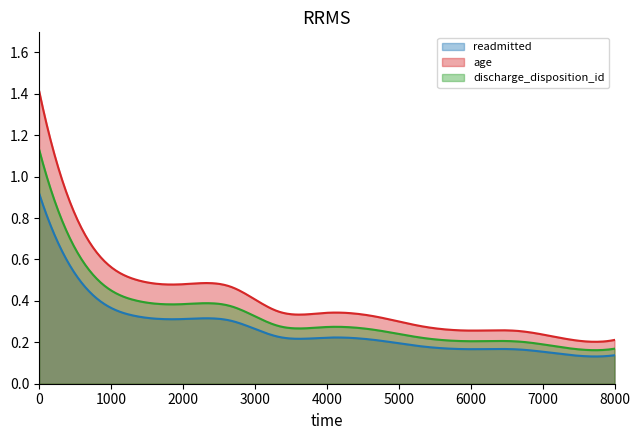

Rank the series by their average value, from highest to lowest.

age, discharge_disposition_id, readmitted